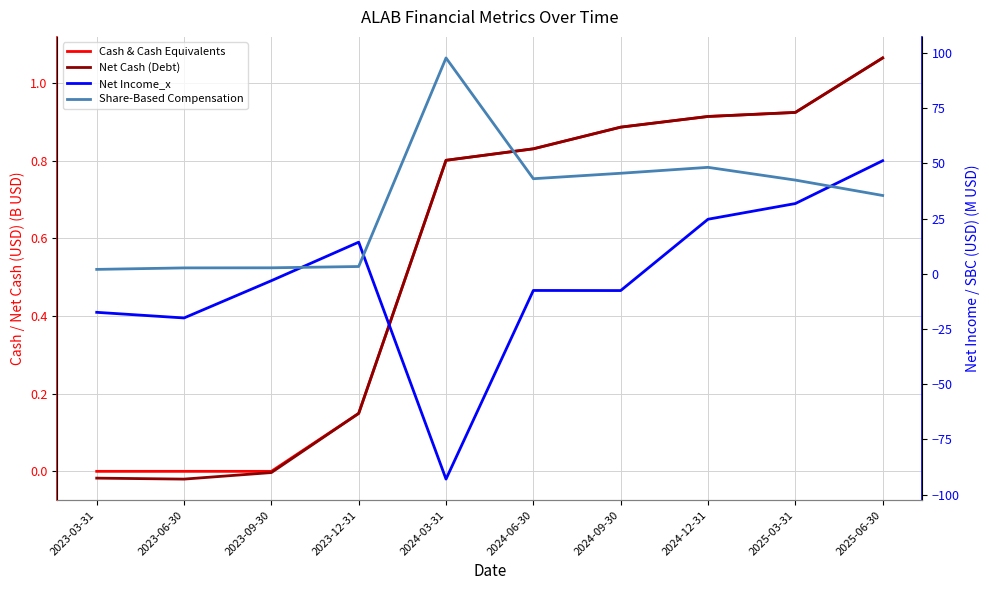

The value of Cash & Cash Equivalents at 2023-03-31 is 0.0. True or false?

True